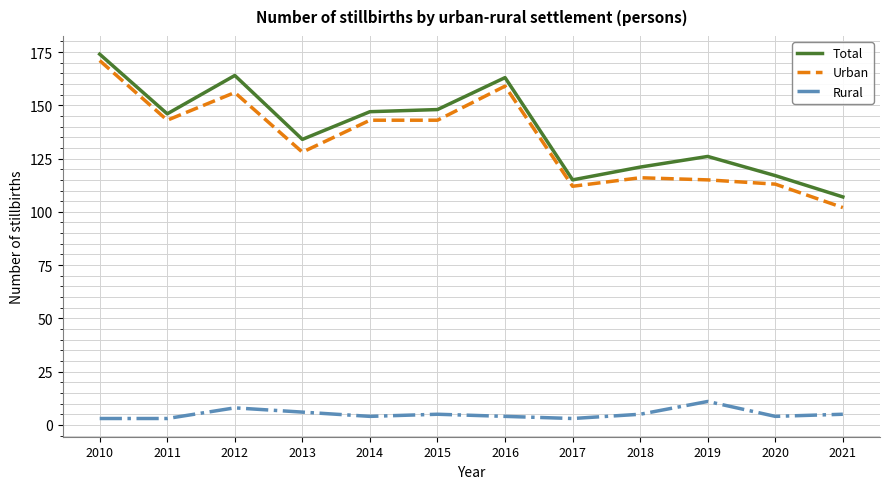

Read the Total value at 2010.

174